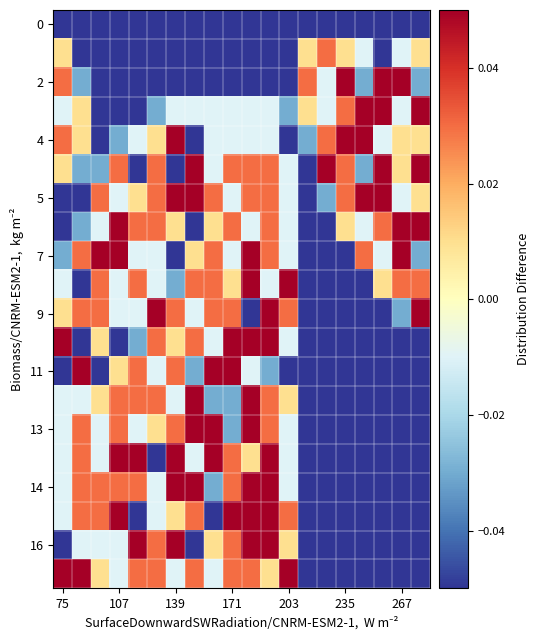

Which series has the widest spread of values?

2